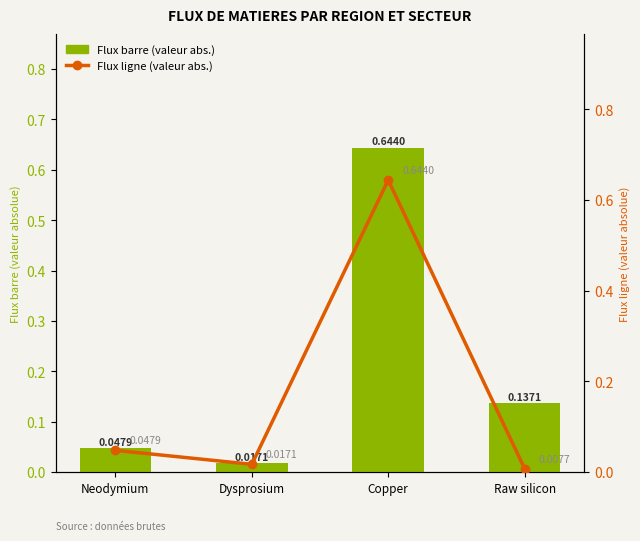

What is the difference between the Flux ligne (valeur abs.) values at Copper and Dysprosium?

0.6